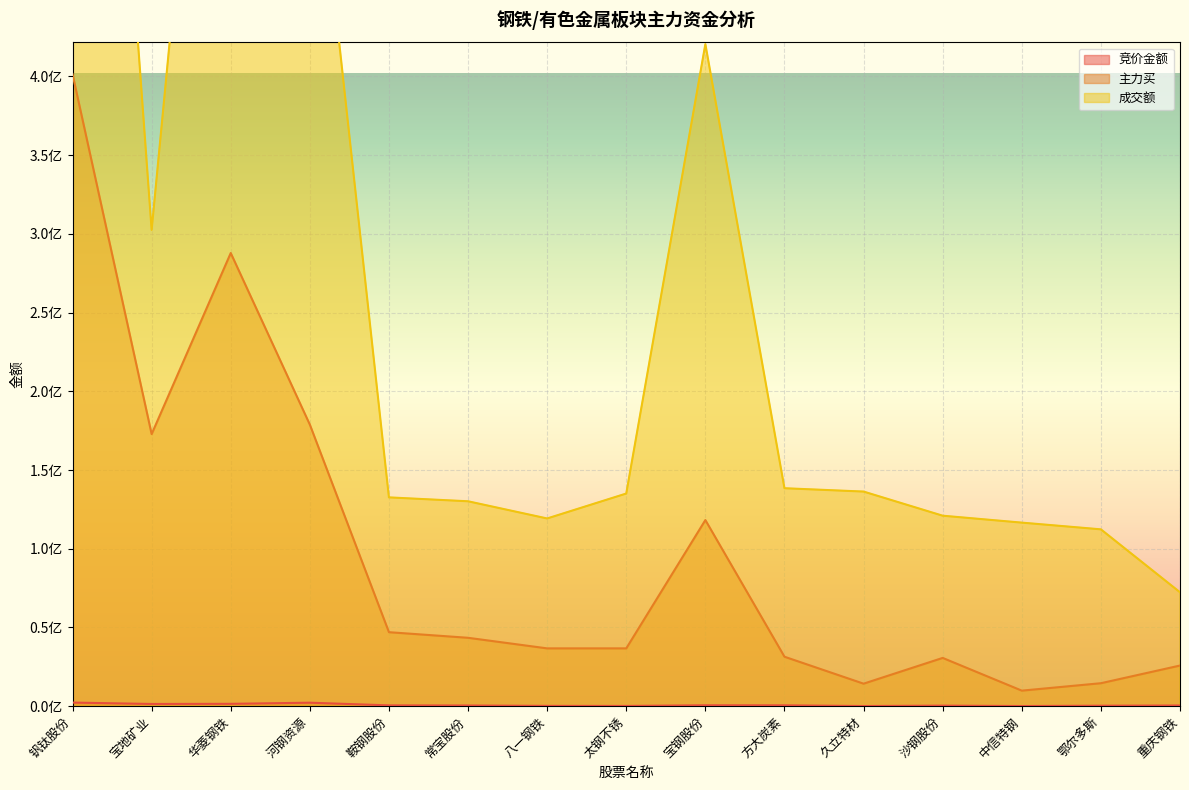

Rank the categories by 成交额 value from lowest to highest.

重庆钢铁, 鄂尔多斯, 中信特钢, 八一钢铁, 沙钢股份, 常宝股份, 鞍钢股份, 太钢不锈, 久立特材, 方大炭素, 宝地矿业, 宝钢股份, 河钢资源, 华菱钢铁, 钒钛股份